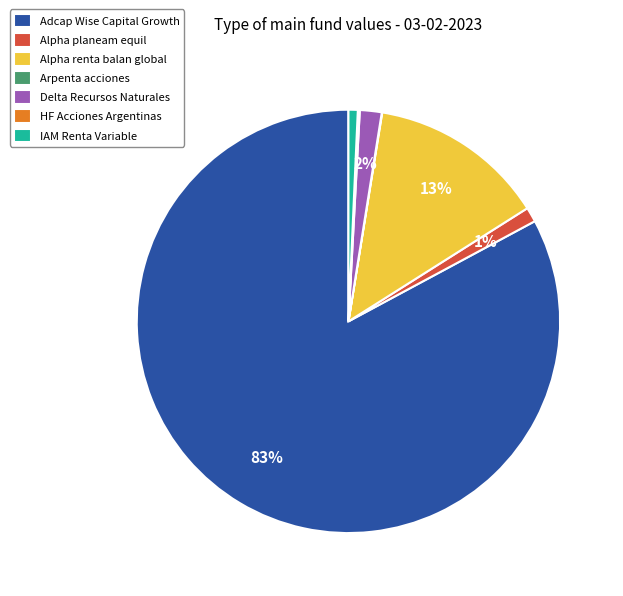

Which slice represents more than half of the pie?

Adcap Wise Capital Growth